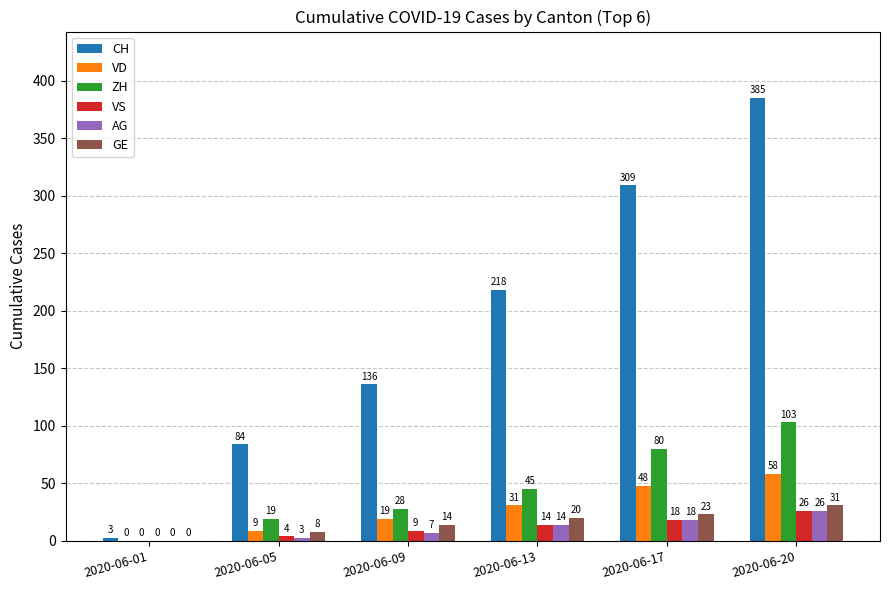

What is the total value across all series at 2020-06-01?

3